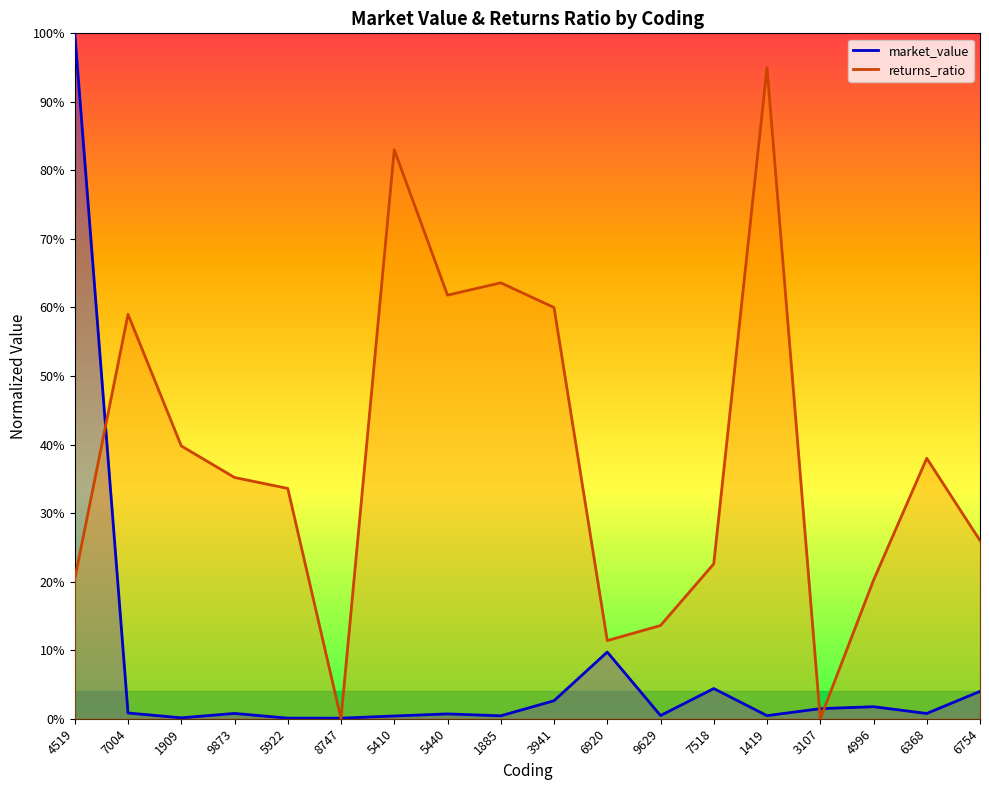

What is the label of the 2nd point from the left?

7004